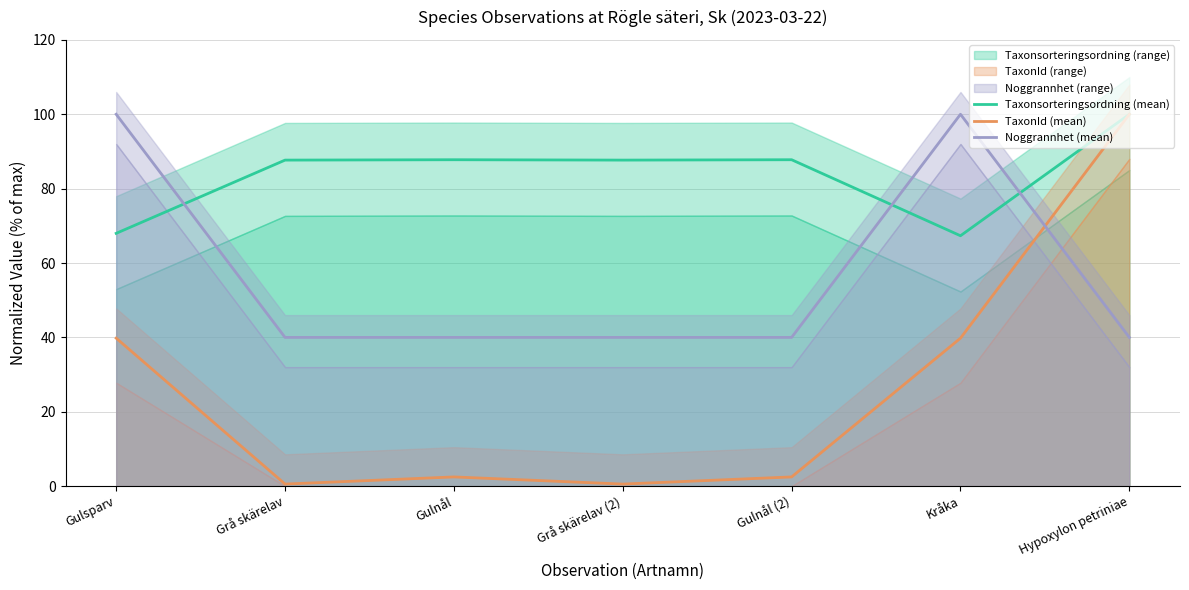

True or false: Noggrannhet (mean) has a value of 24.0 at Gulnål (2).

False